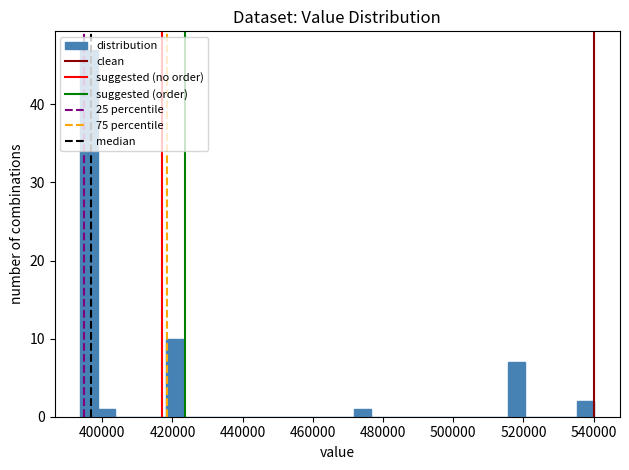

Around what value on the x-axis is the tallest bar? Give the approximate position of its centre, as read against the axis.

396000